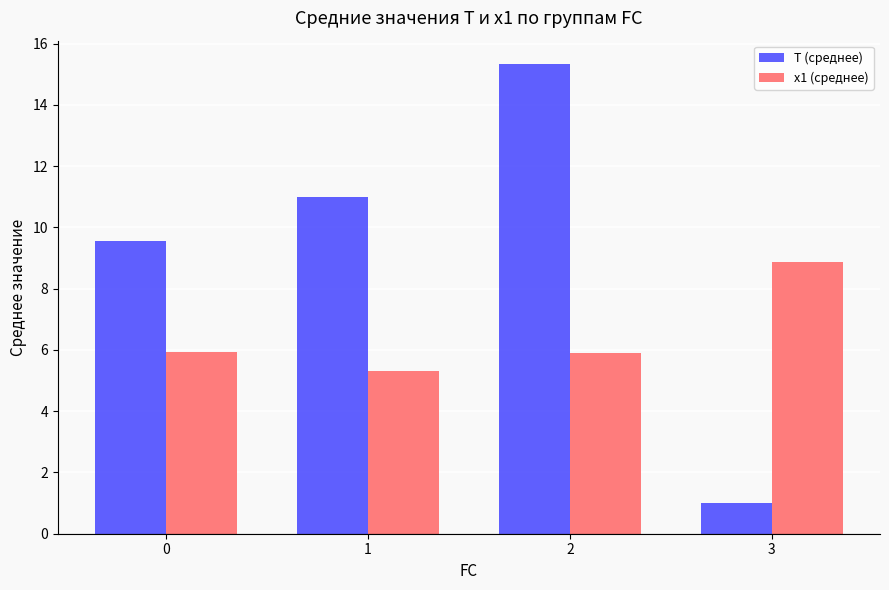

What are all the series names shown in the legend?

T (среднее), x1 (среднее)